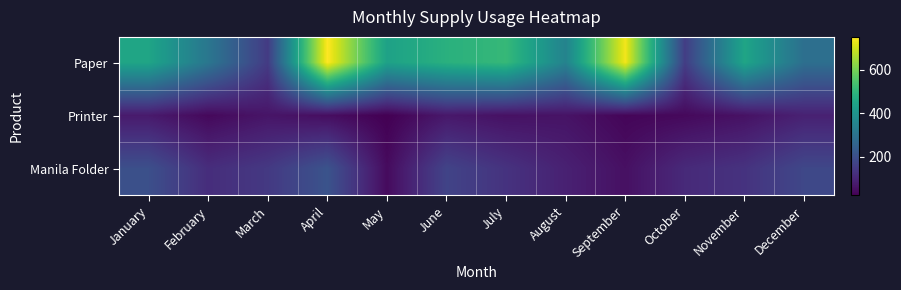

Reading left to right, transcribe all the data shown in this chart.

Paper: January=450	February=310	March=150	April=750	May=440	June=485	July=510	August=347	September=736	October=155	November=450	December=288
Printer: January=75	February=40	March=65	April=50	May=24	June=71	July=57	August=61	September=34	October=41	November=58	December=91
Manila Folder: January=200	February=118	March=145	April=210	May=45	June=170	July=130	August=90	September=55	October=110	November=130	December=180